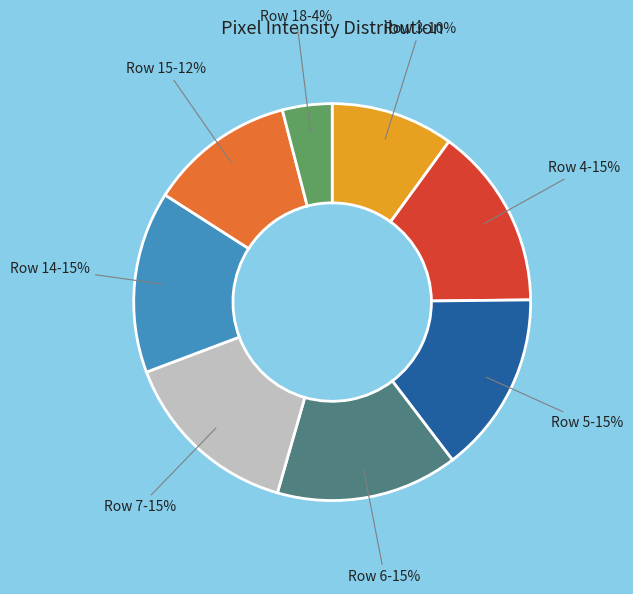

How many slices are in this pie chart?

8